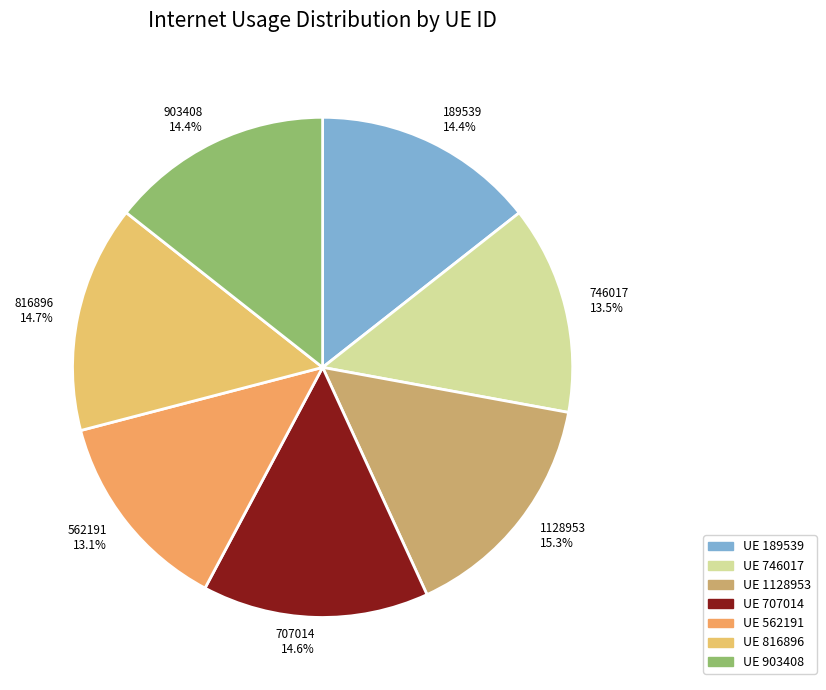

Does 562191 represent more than half of the total?

No